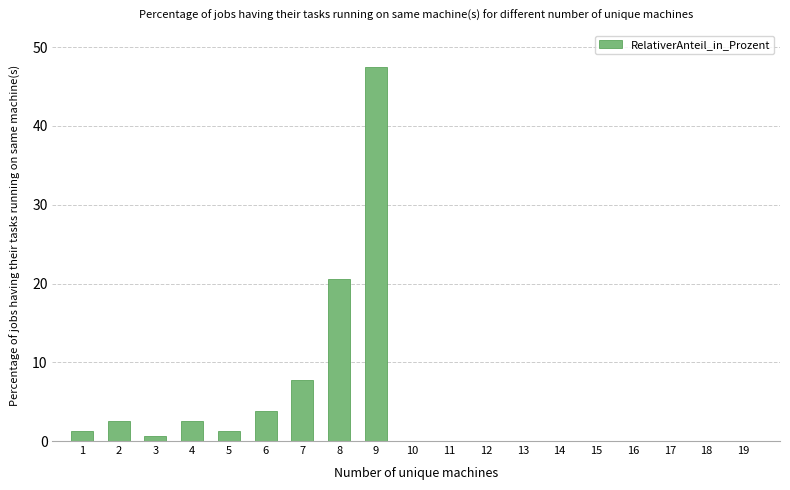

What is the value of the 2nd bar from the left?

2.6